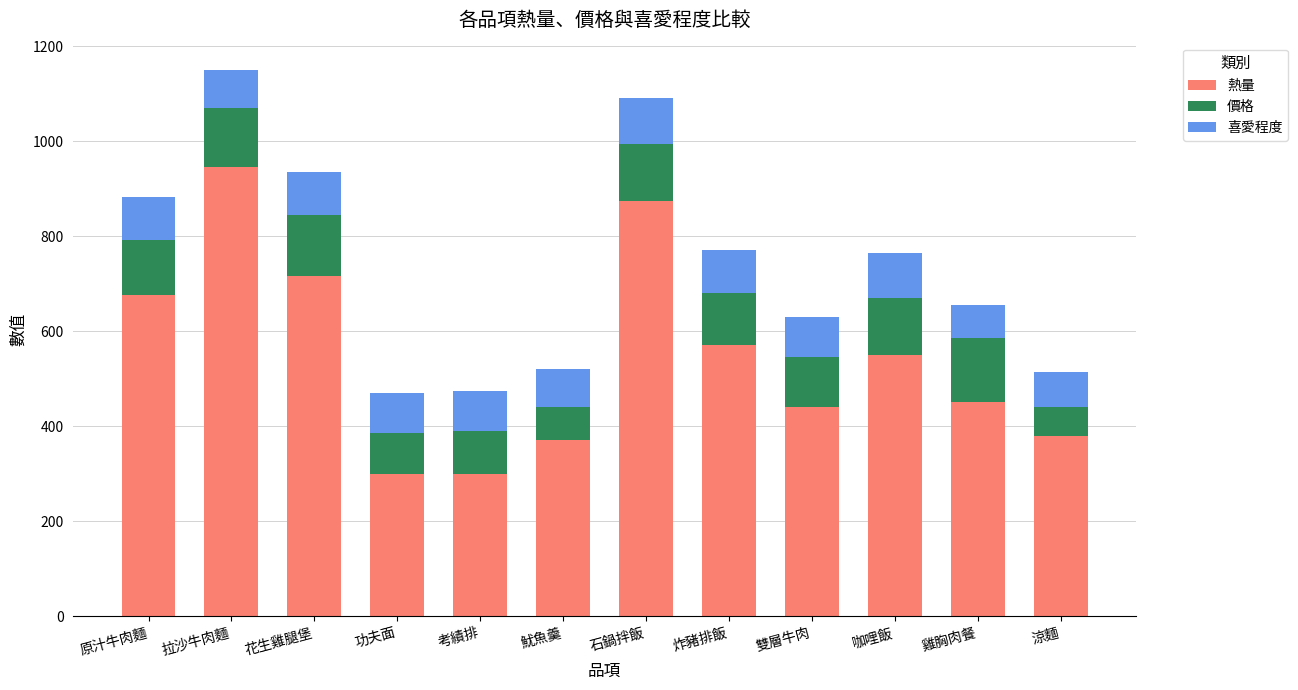

What is the difference between the maximum and minimum values in the 熱量 series?

645